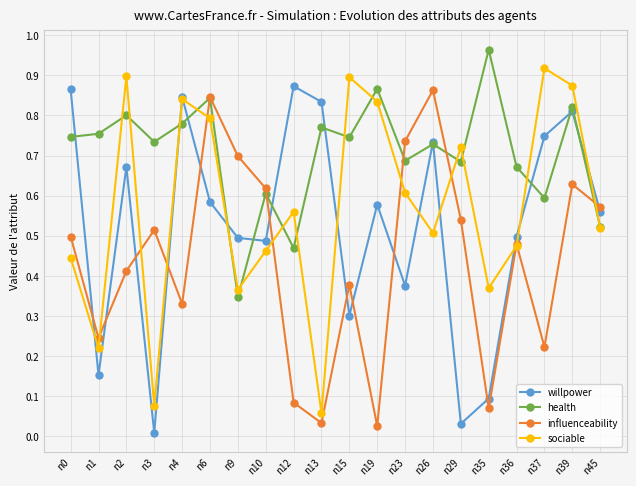

Between n2 and n36, which series saw the biggest shift?

sociable